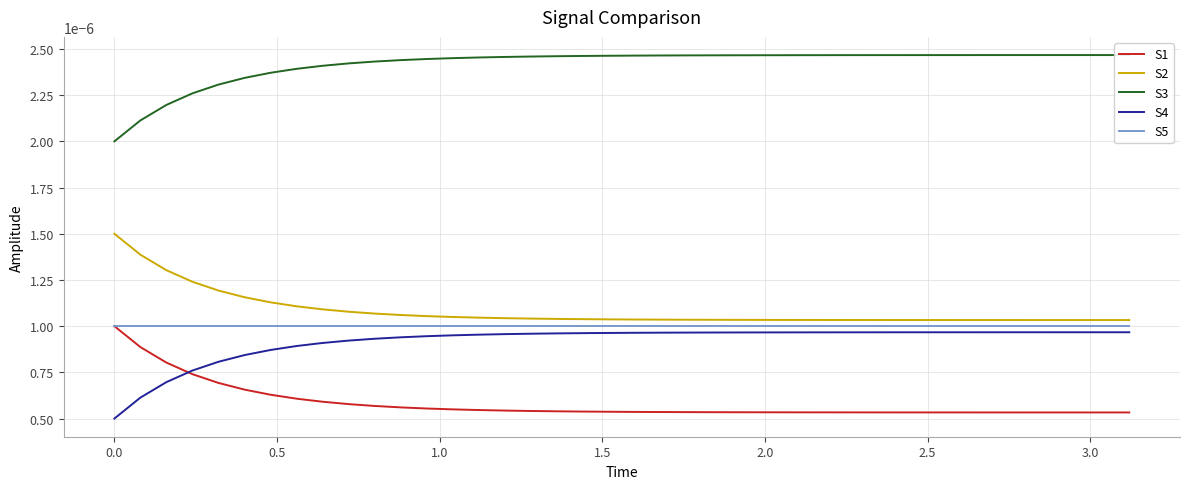

At how many categories does at least one series exceed 0?

40